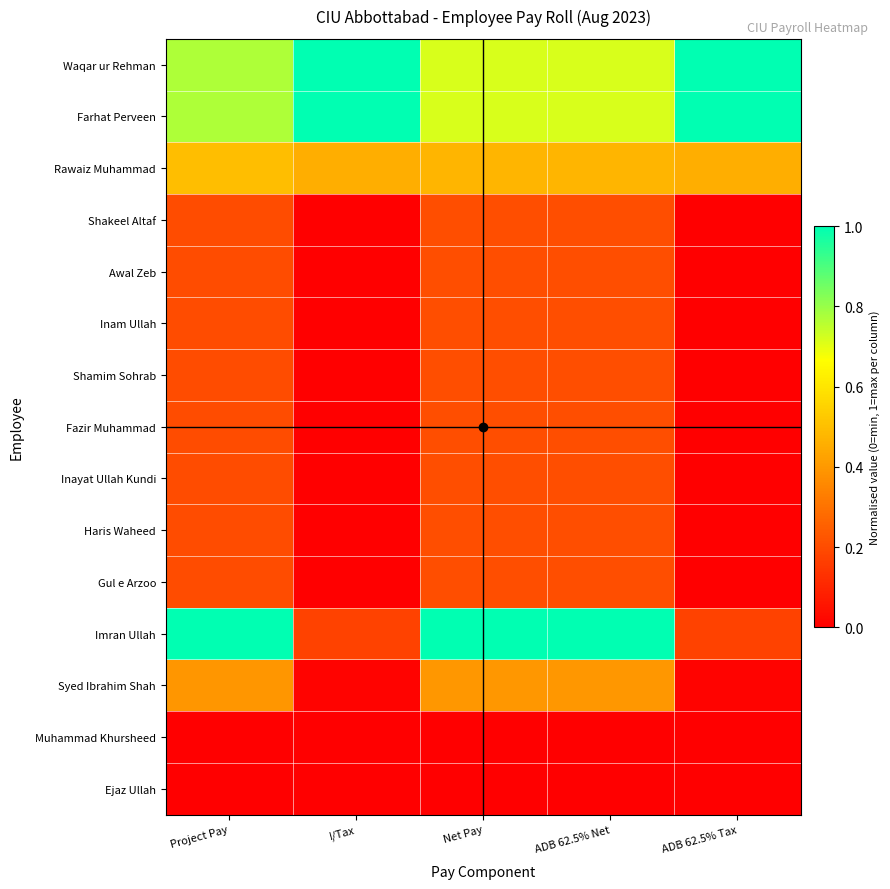

What is the difference between the highest and lowest values at ADB 62.5% Tax?

1.0